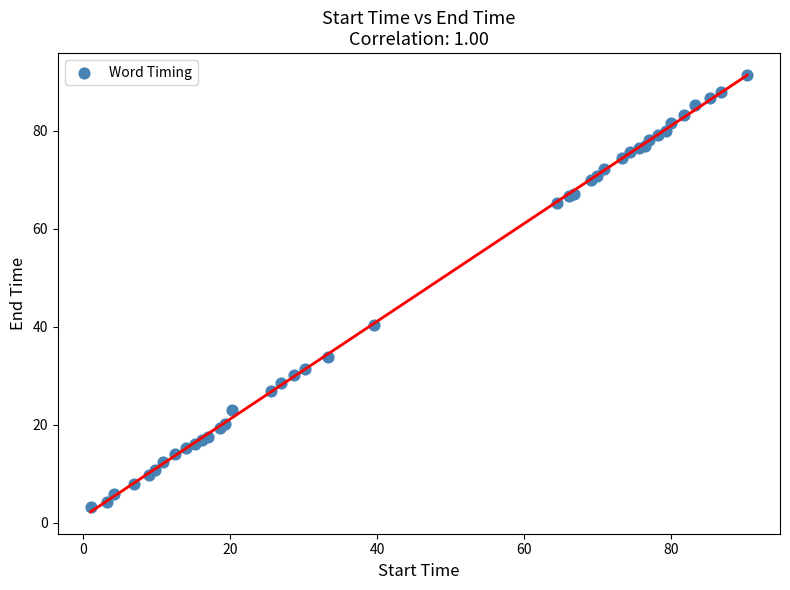

What Y value in the scatter plot is closest to 47?

40.3